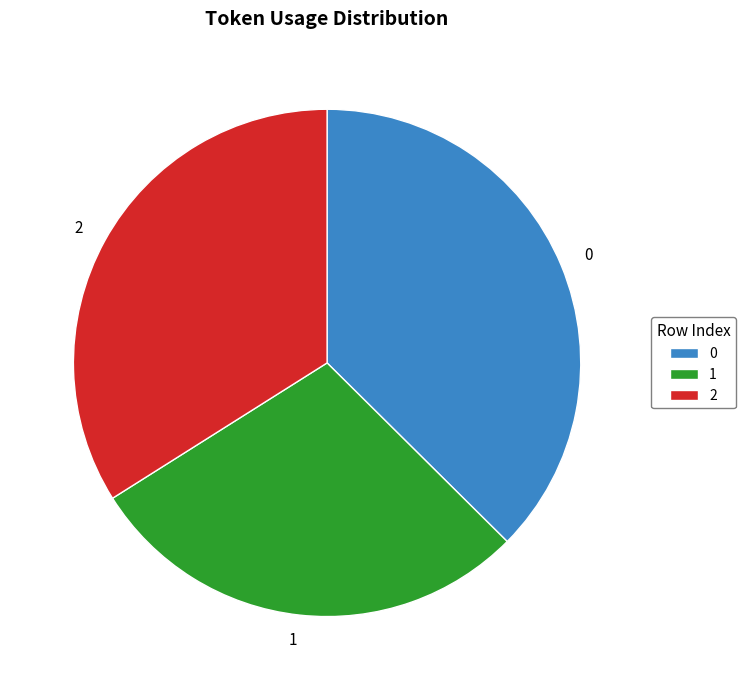

Do 0 and 2 together represent more than half of the pie?

Yes